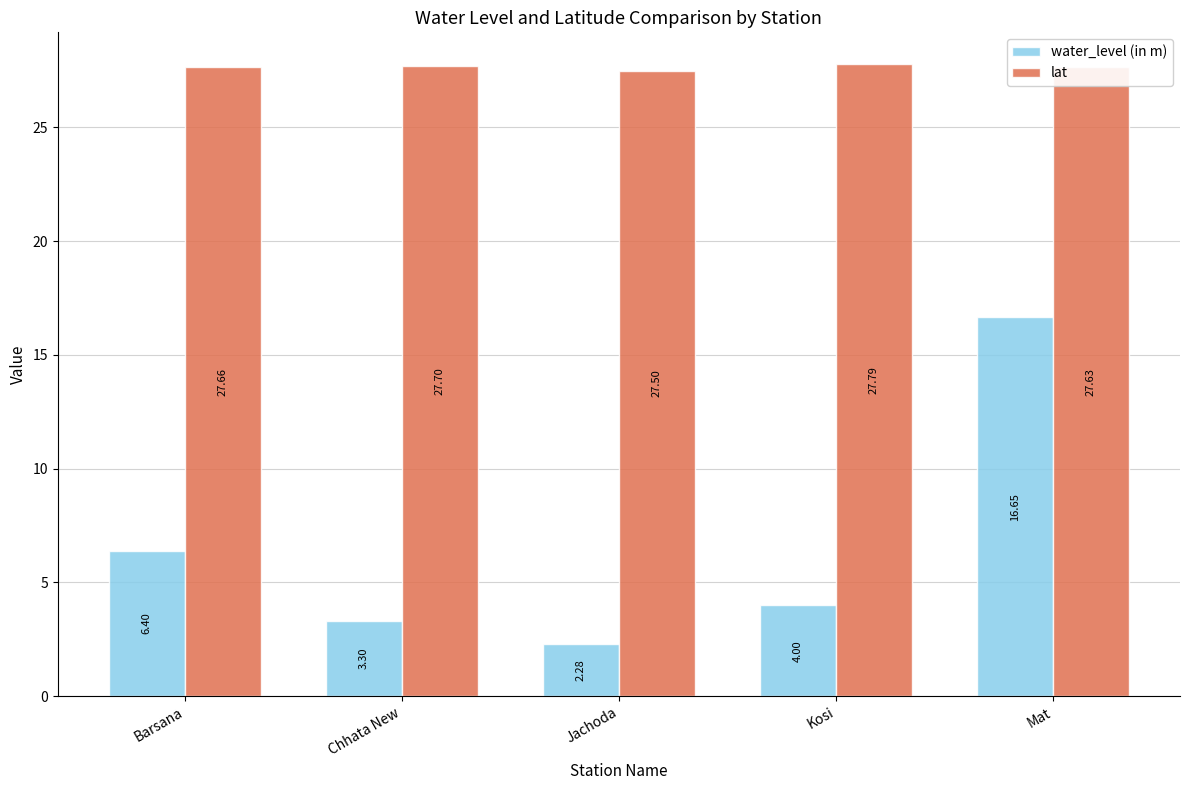

What is the label of the 2nd bar from the right?

Kosi